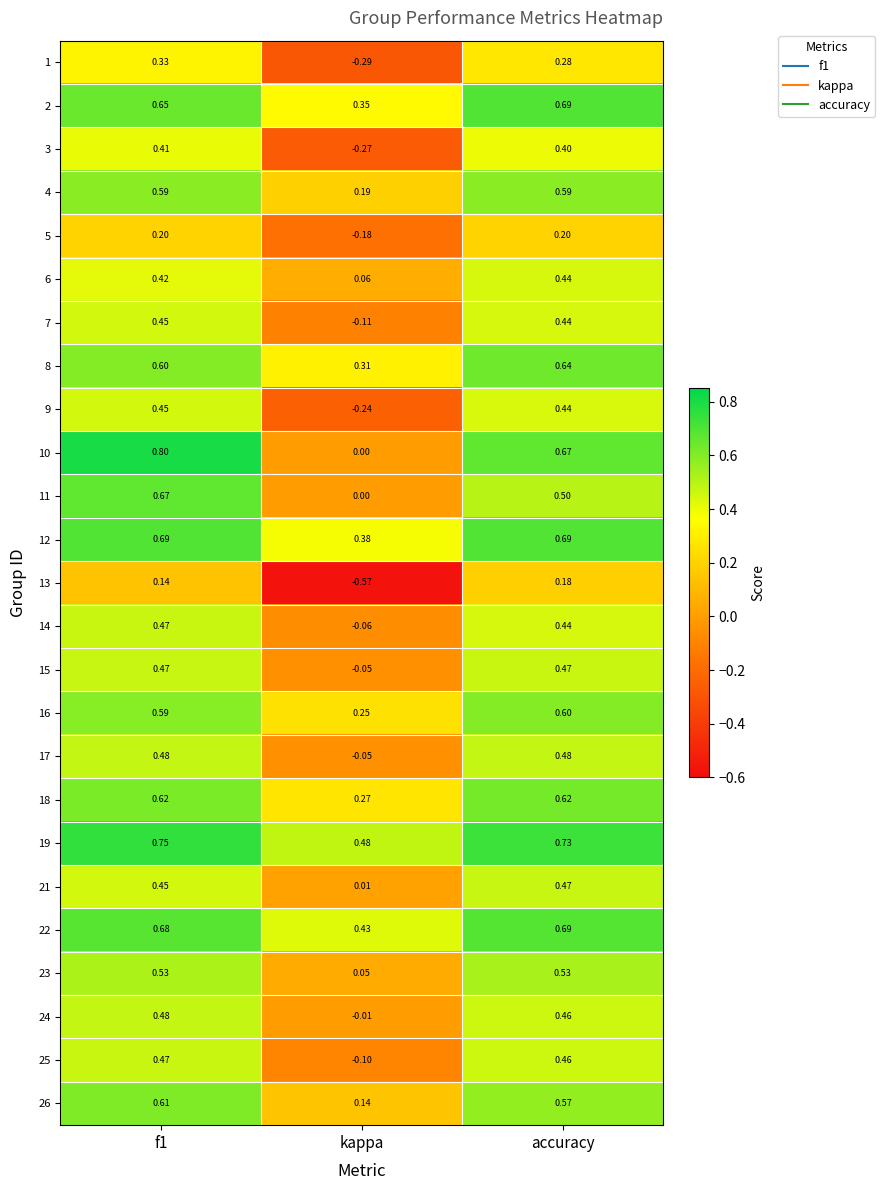

At which label is 5 closest to 0?

kappa